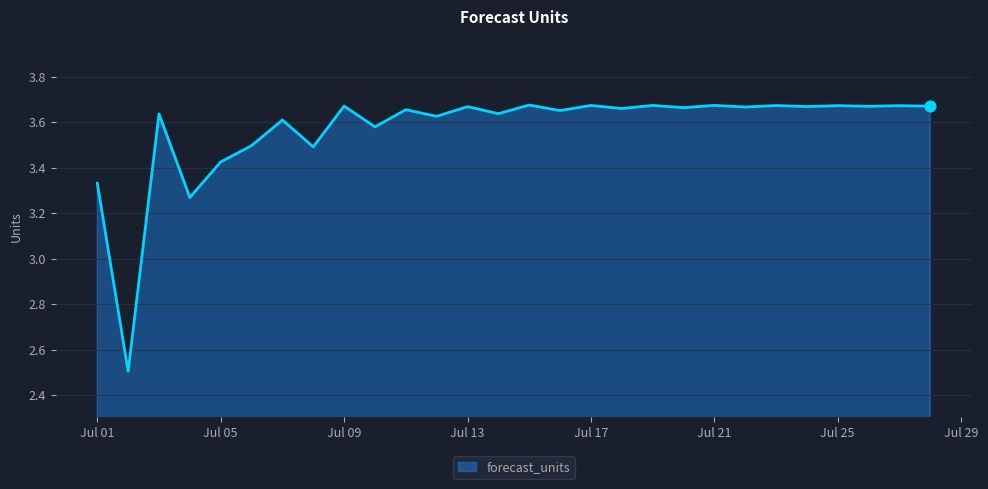

What is the difference between the maximum and minimum values?

1.2